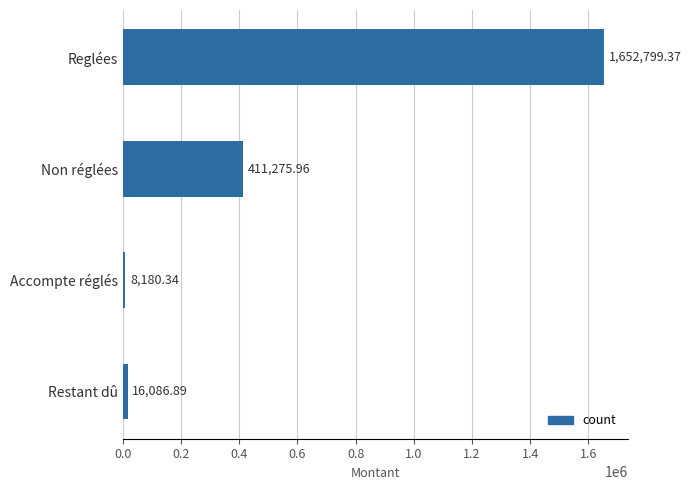

What is the smallest value displayed?

8180.3